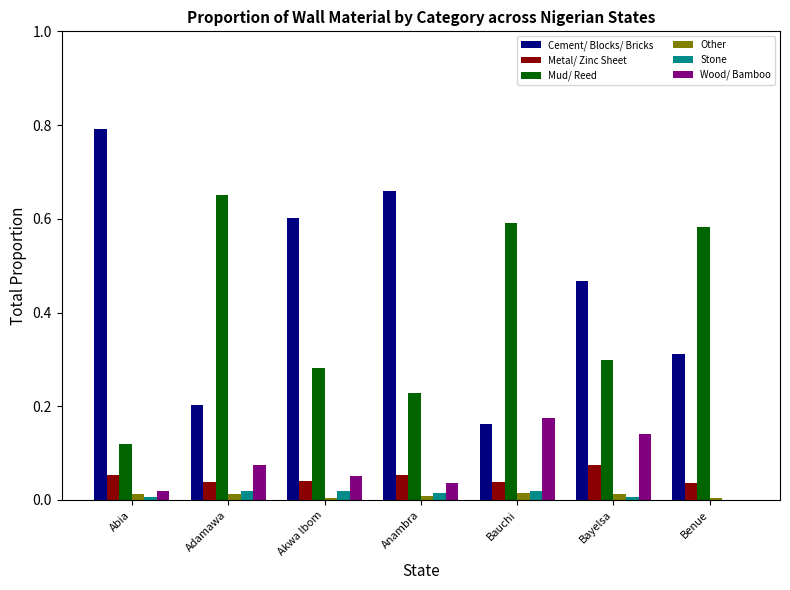

Which series has the widest spread of values?

Cement/ Blocks/ Bricks